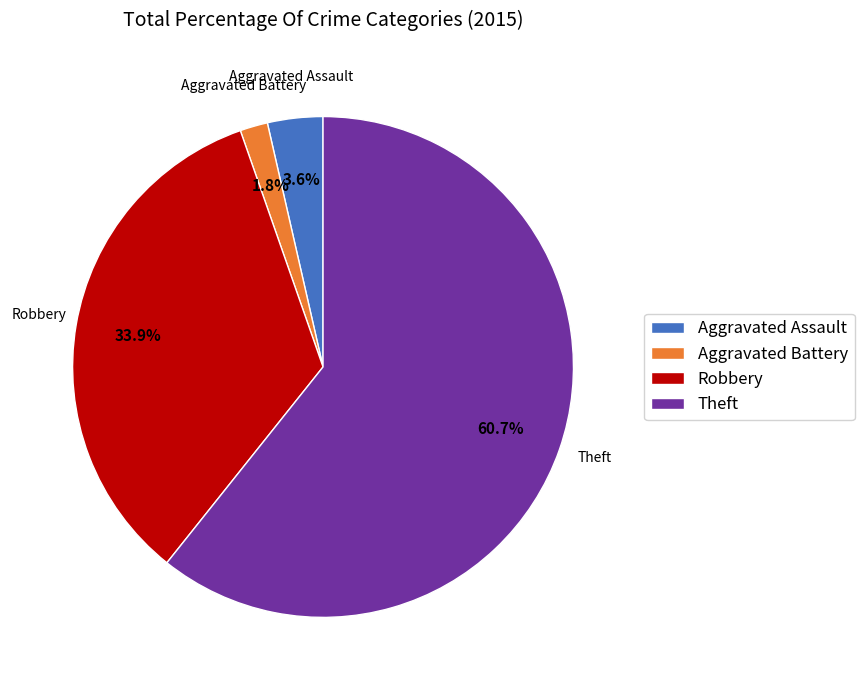

Rank the categories by value from lowest to highest.

Aggravated Battery, Aggravated Assault, Robbery, Theft